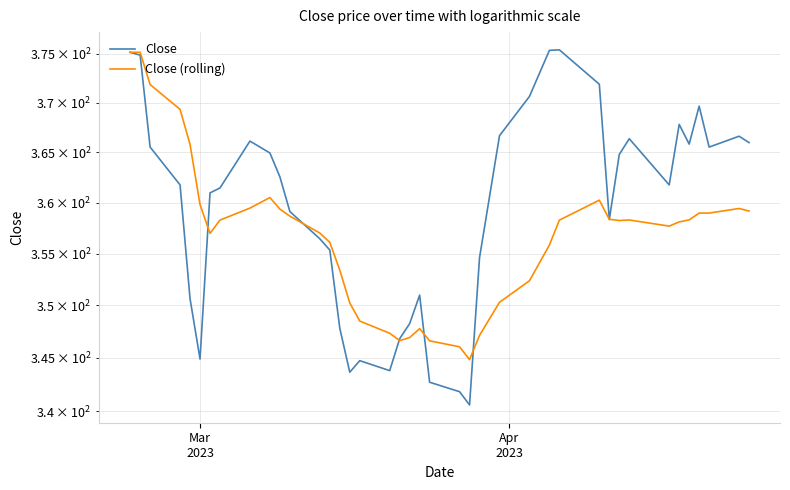

What is the value of the Close (rolling) point at the 24th from the left?

344.8